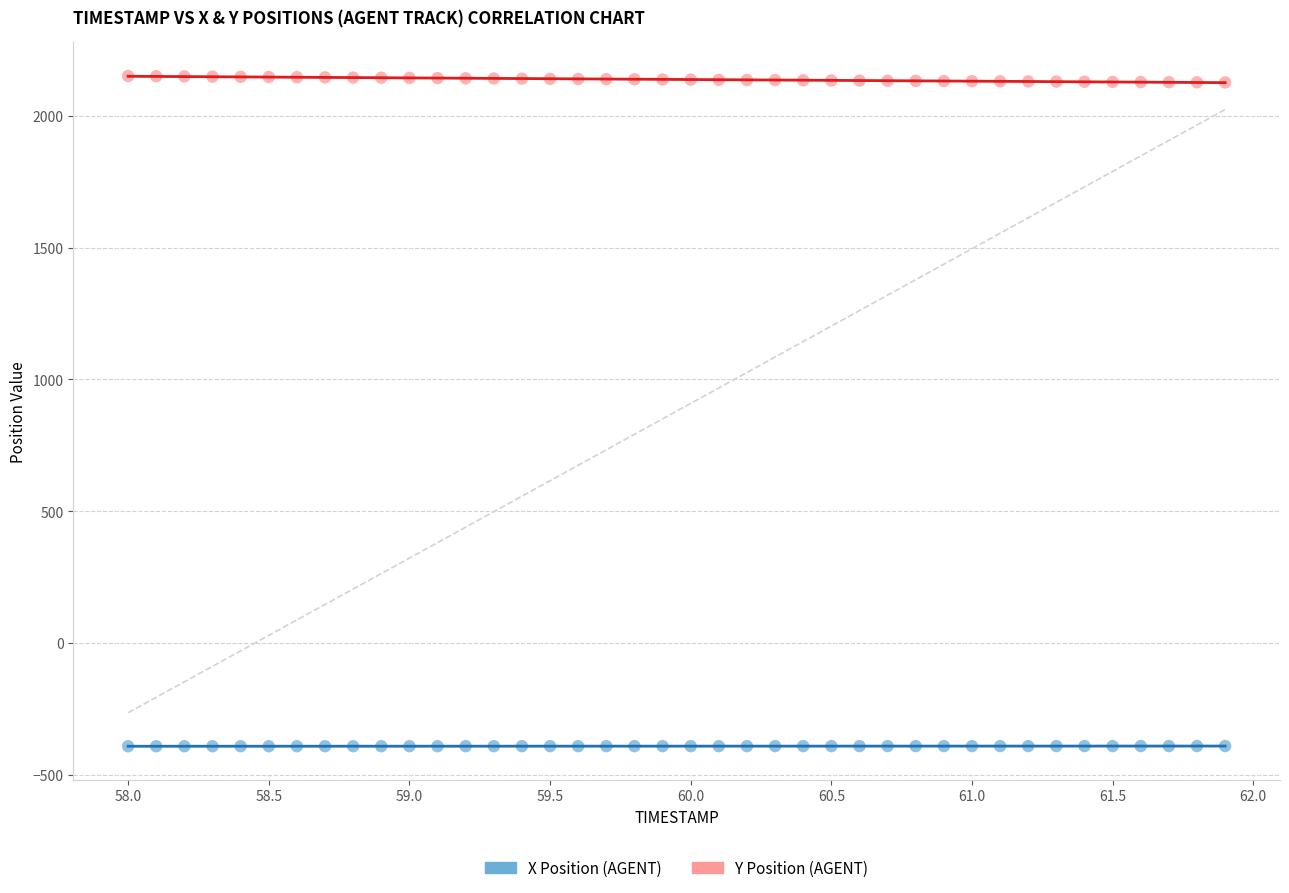

Across all data points, what is the range of Y values (max minus min)?

2542.4